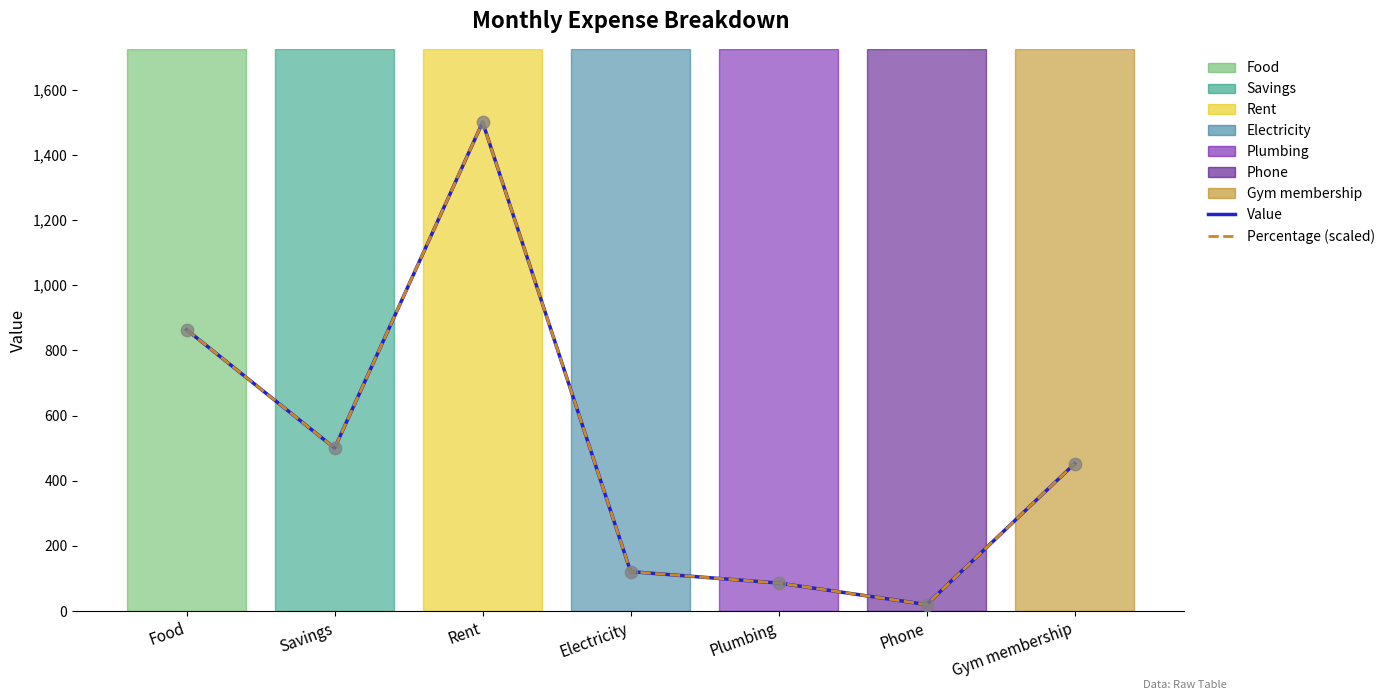

At which category is the sum across all series the highest?

Rent